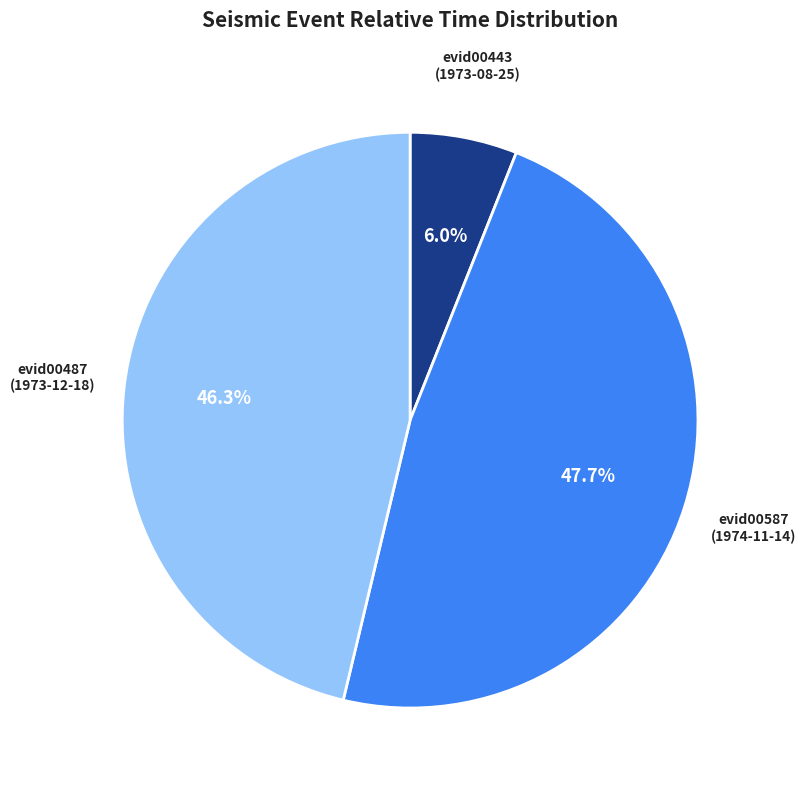

Is there a majority slice in this chart?

No